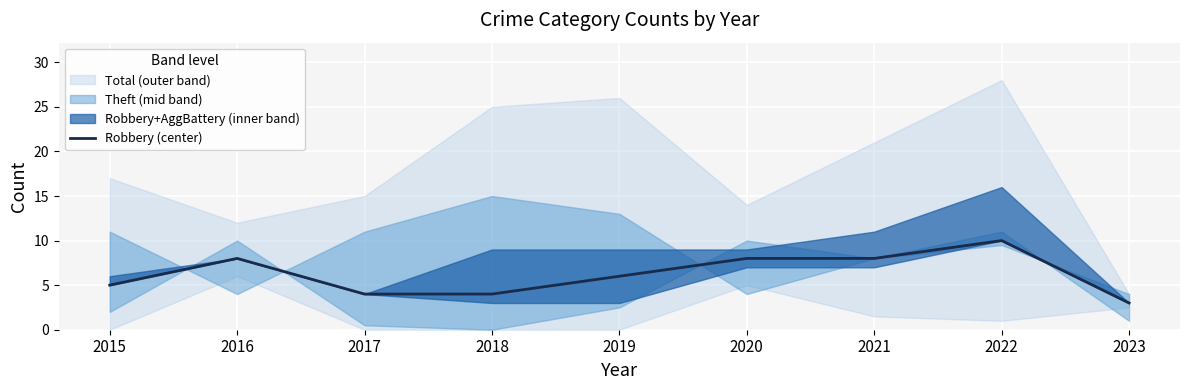

What is the sum of all values?

56